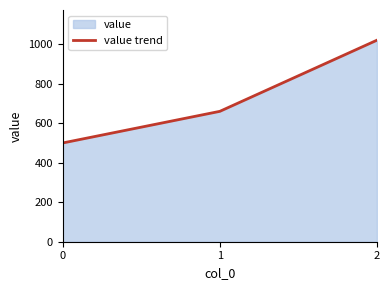

Between 0 and 2, which is larger?

2